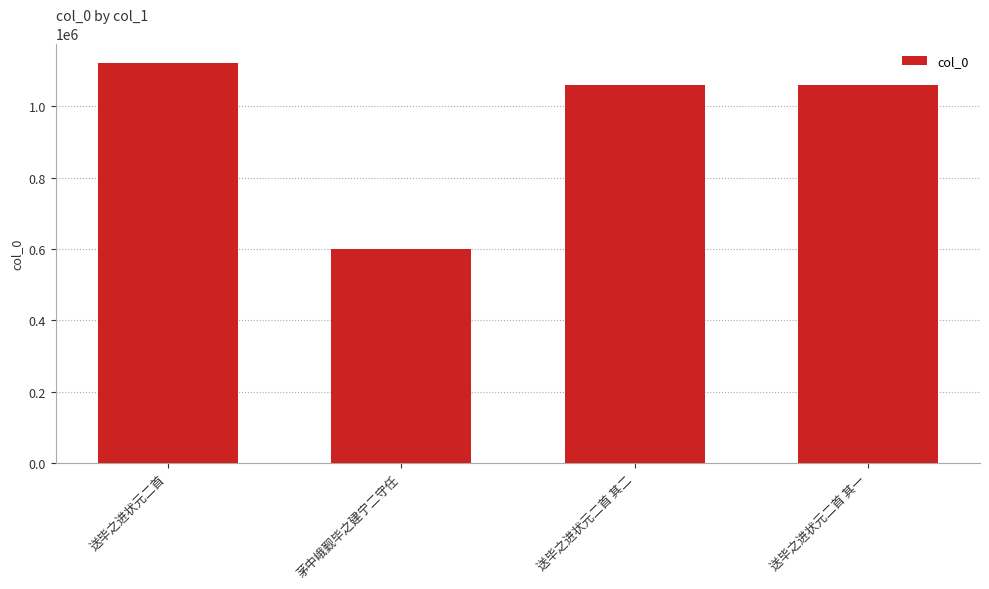

Count the number of data series in this chart.

1